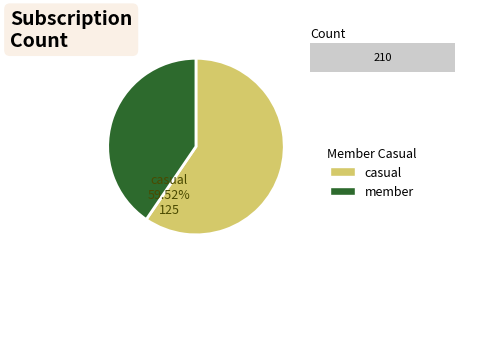

True or false: 13 accounts for 1% of the total.

False